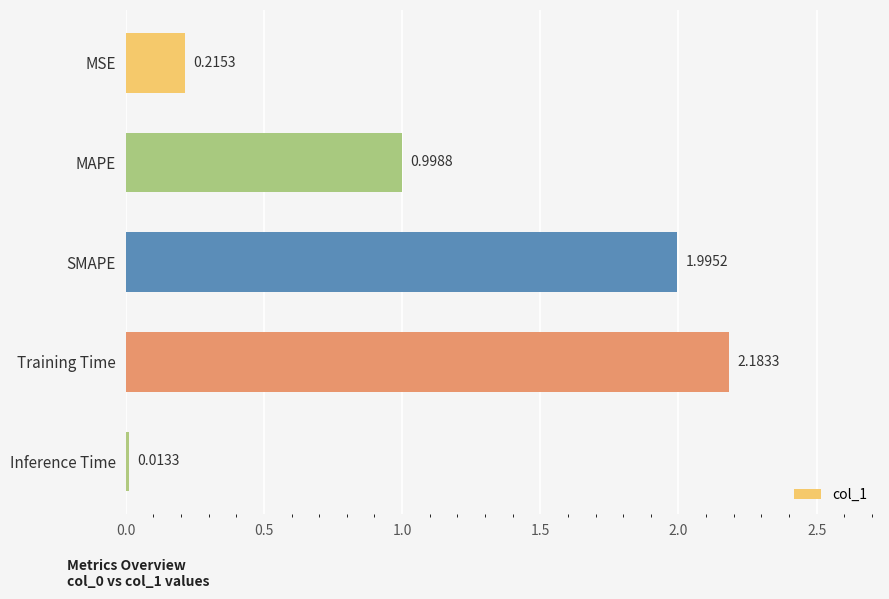

Which label corresponds to the largest value in the chart?

Training Time